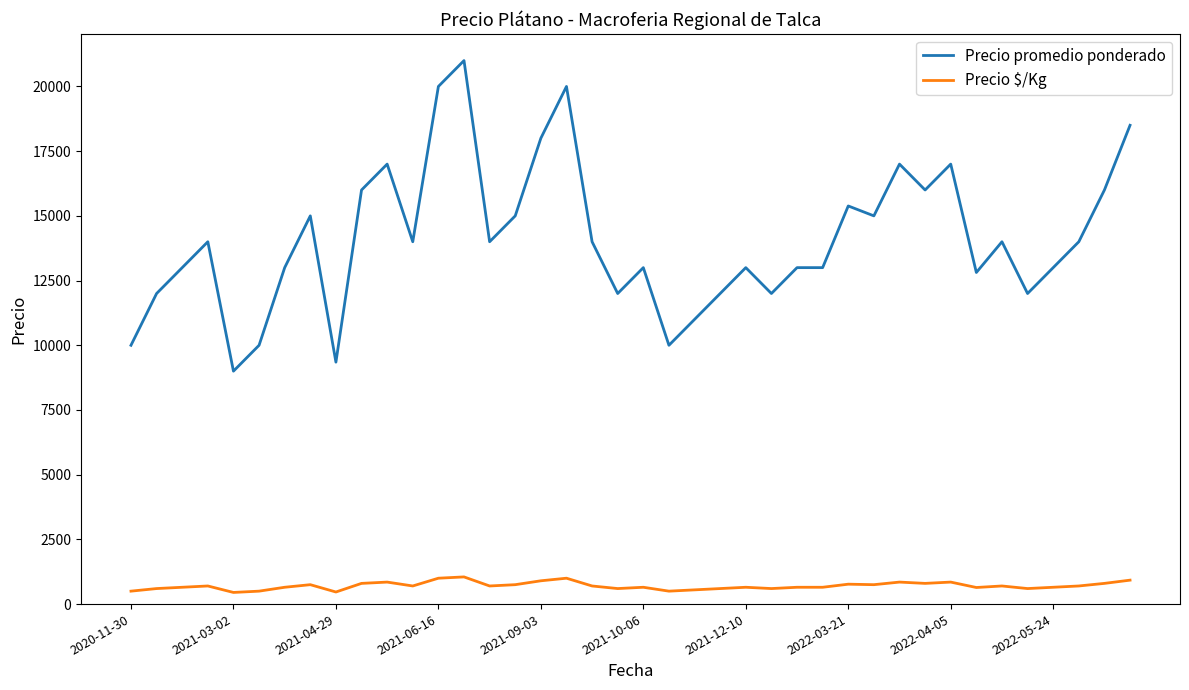

Which series has the largest total across all categories?

Precio promedio ponderado